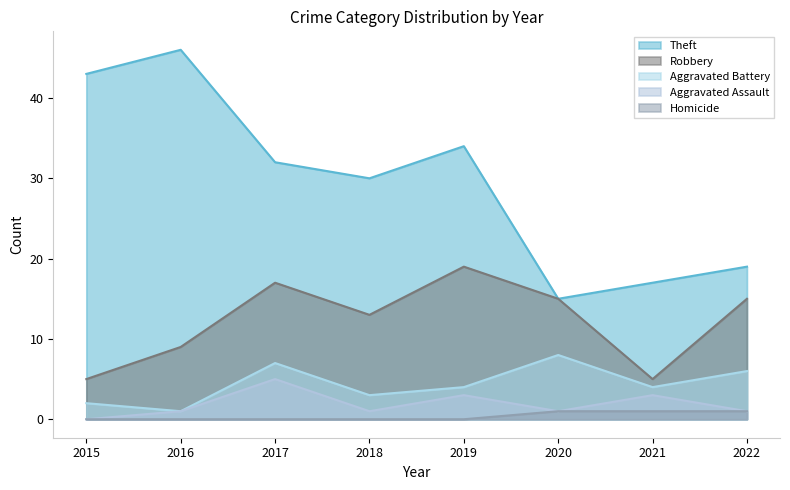

Which series has the largest range (max minus min)?

Theft